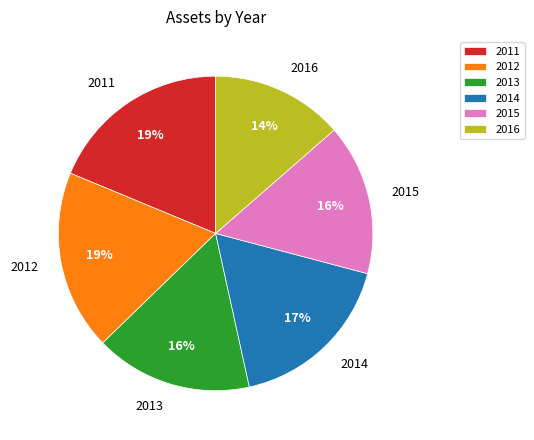

Is there any slice that represents more than half of the pie?

No